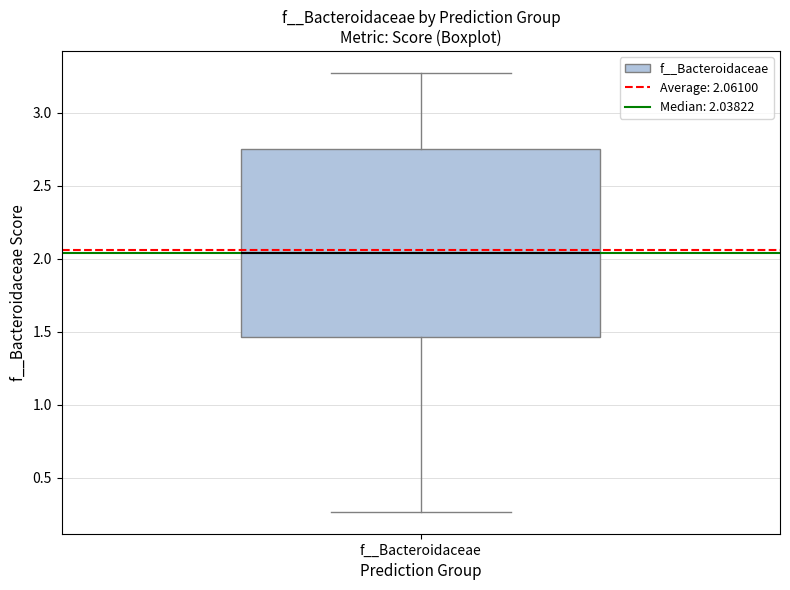

Where does the lower whisker of the box for f__Bacteroidaceae end on the y-axis? The values are not printed on the chart, so give them approximately, as read against the axis.

0.25